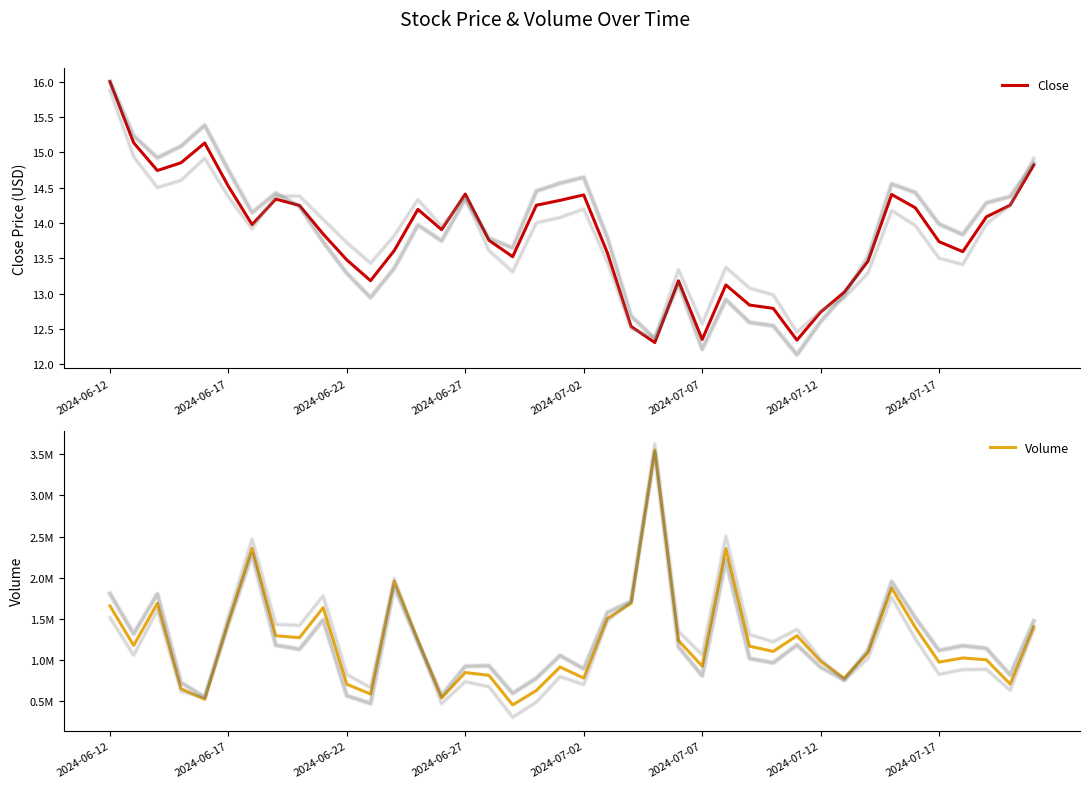

Is it true that Close equals 14.4 at 33?

True